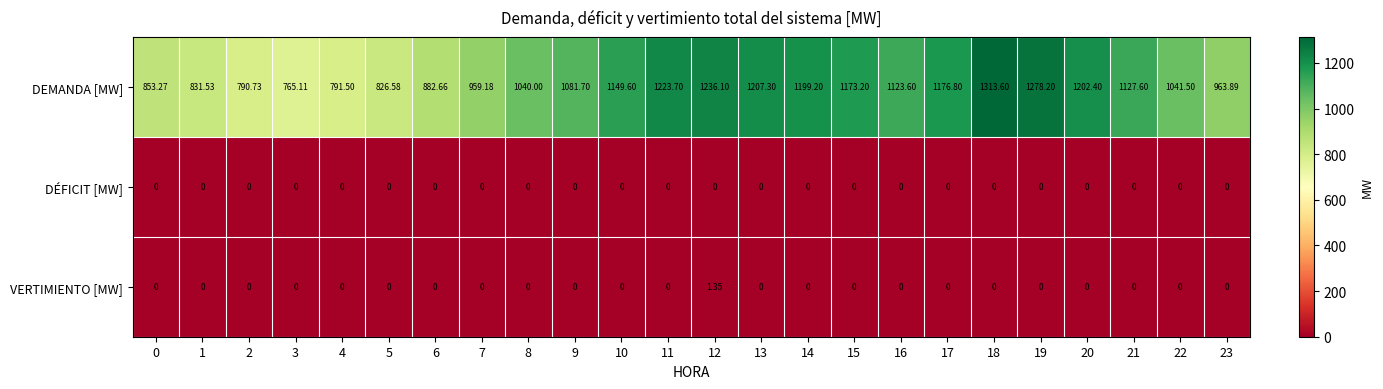

List the series in order of their peak value, lowest first.

DÉFICIT [MW], VERTIMIENTO [MW], DEMANDA [MW]